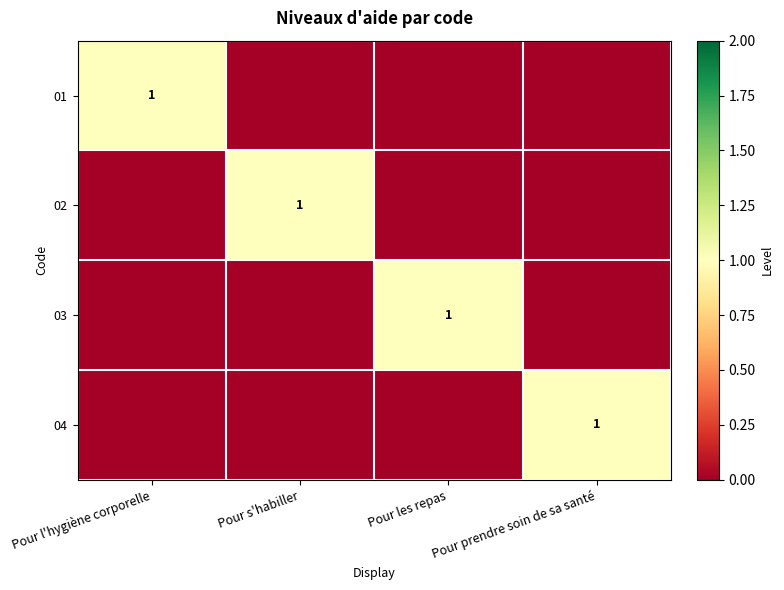

At which category is the sum across all series the highest?

Pour l'hygiène corporelle